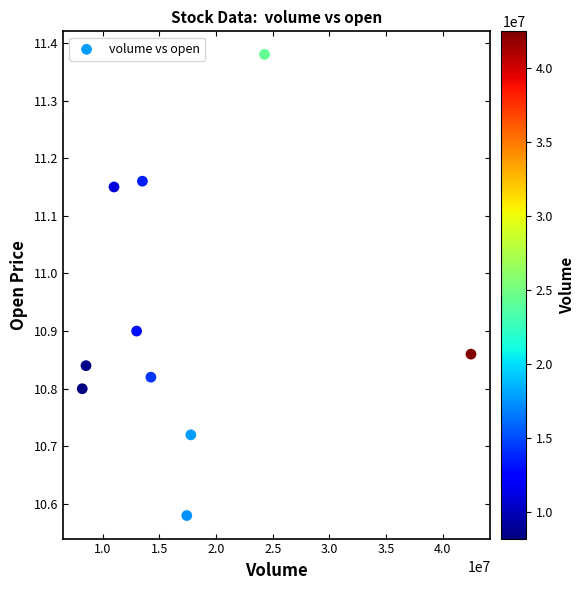

What is the range of Y values (max minus min)?

0.8